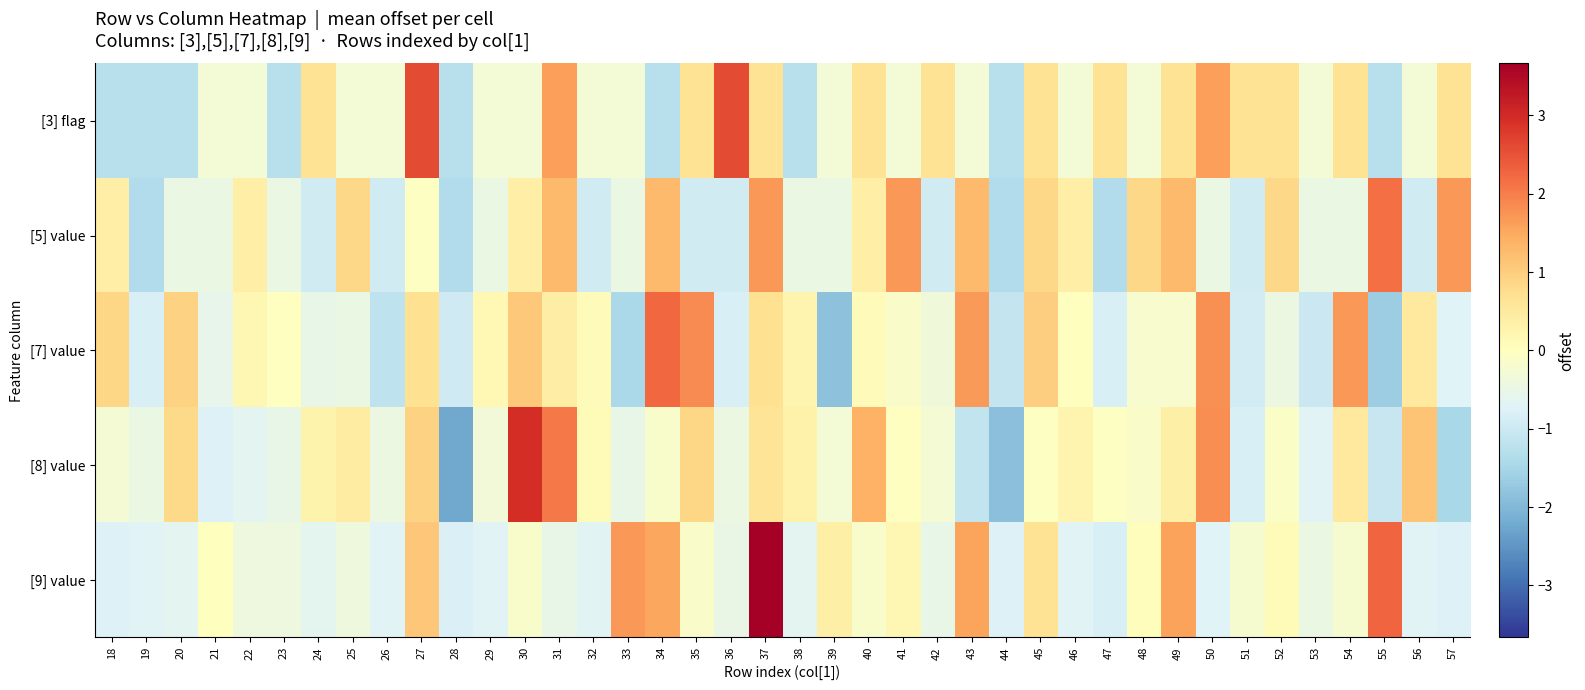

At how many categories does at least one series exceed -1?

40